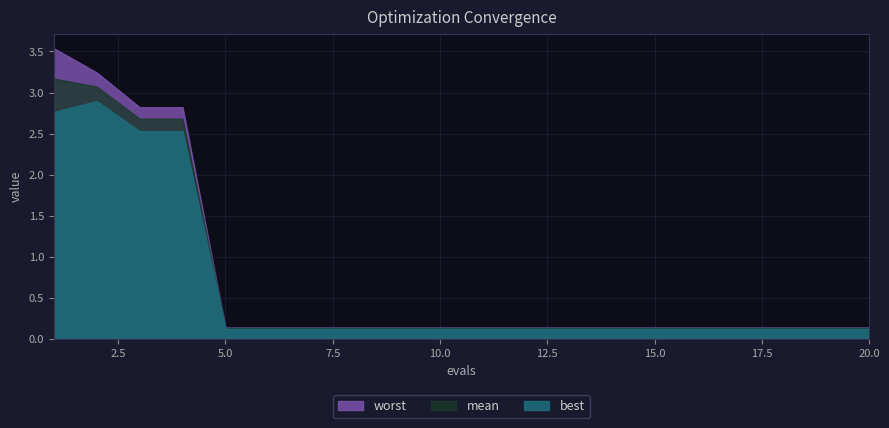

True or false: mean and worst intersect in this chart.

False